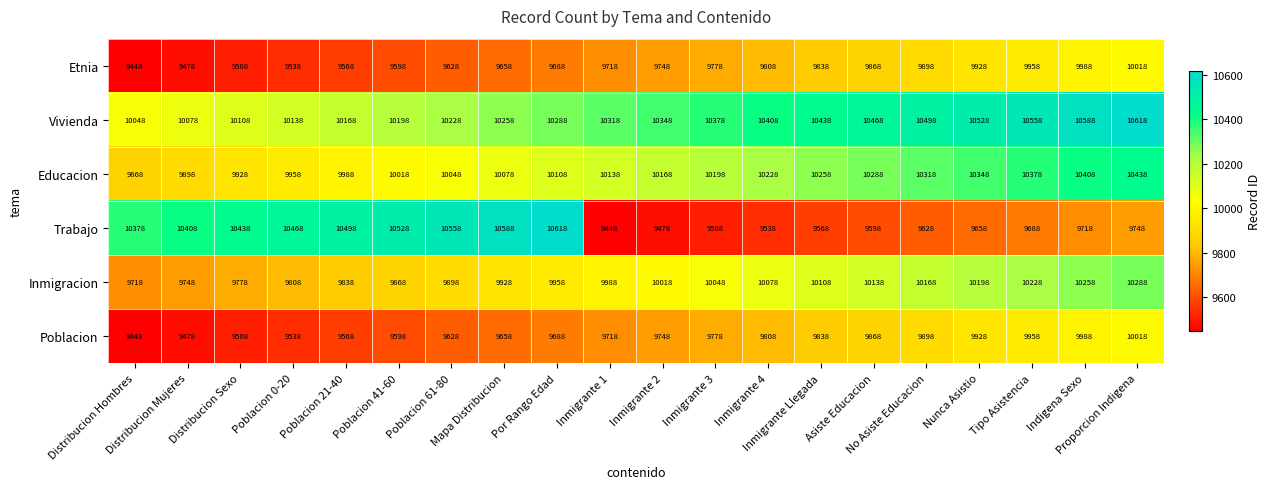

What is the minimum value shown in the chart?

9448